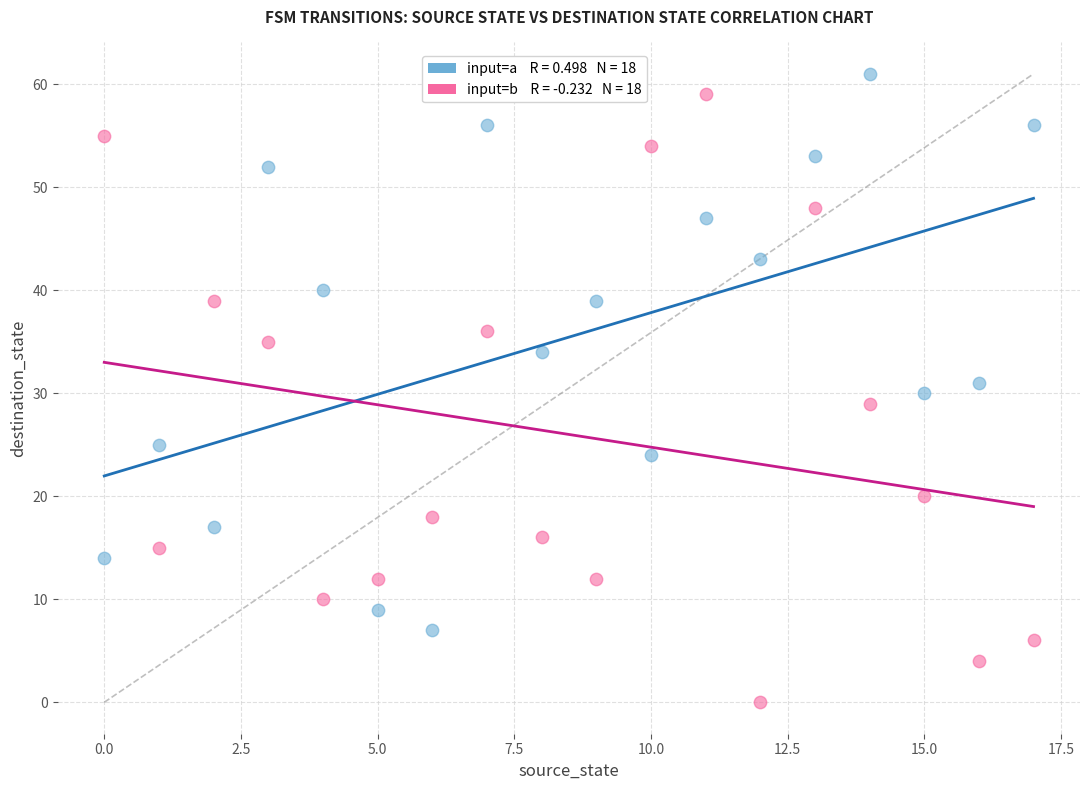

Across all data points, what is the range of Y values (max minus min)?

61